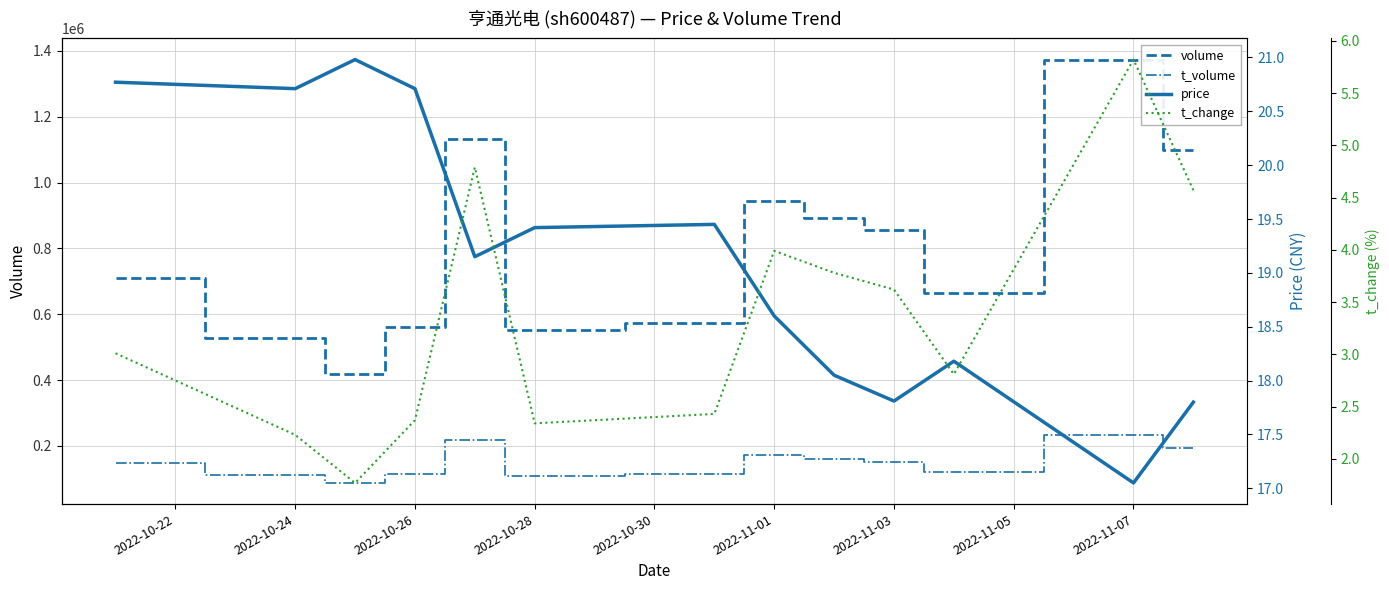

True or false: volume has more than 2 interior local peaks.

True